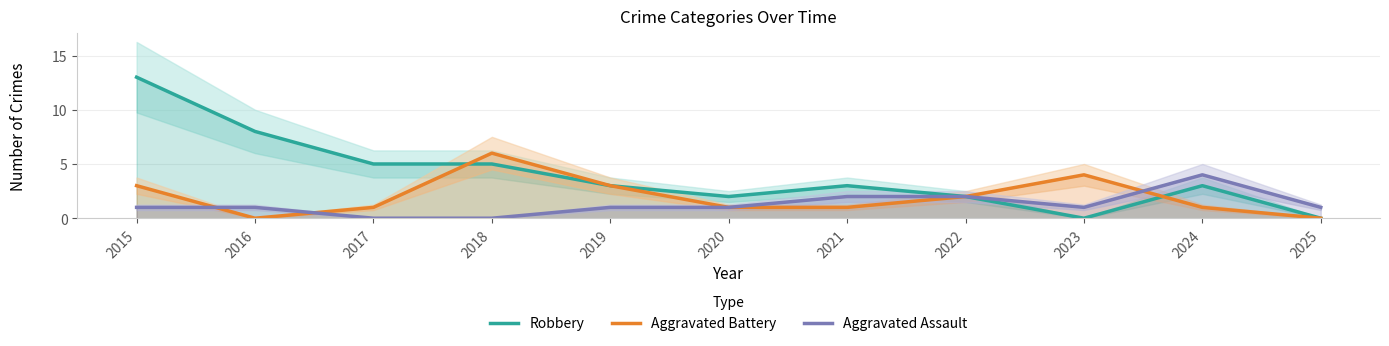

What is the value of the Robbery point at the 4th from the left?

5